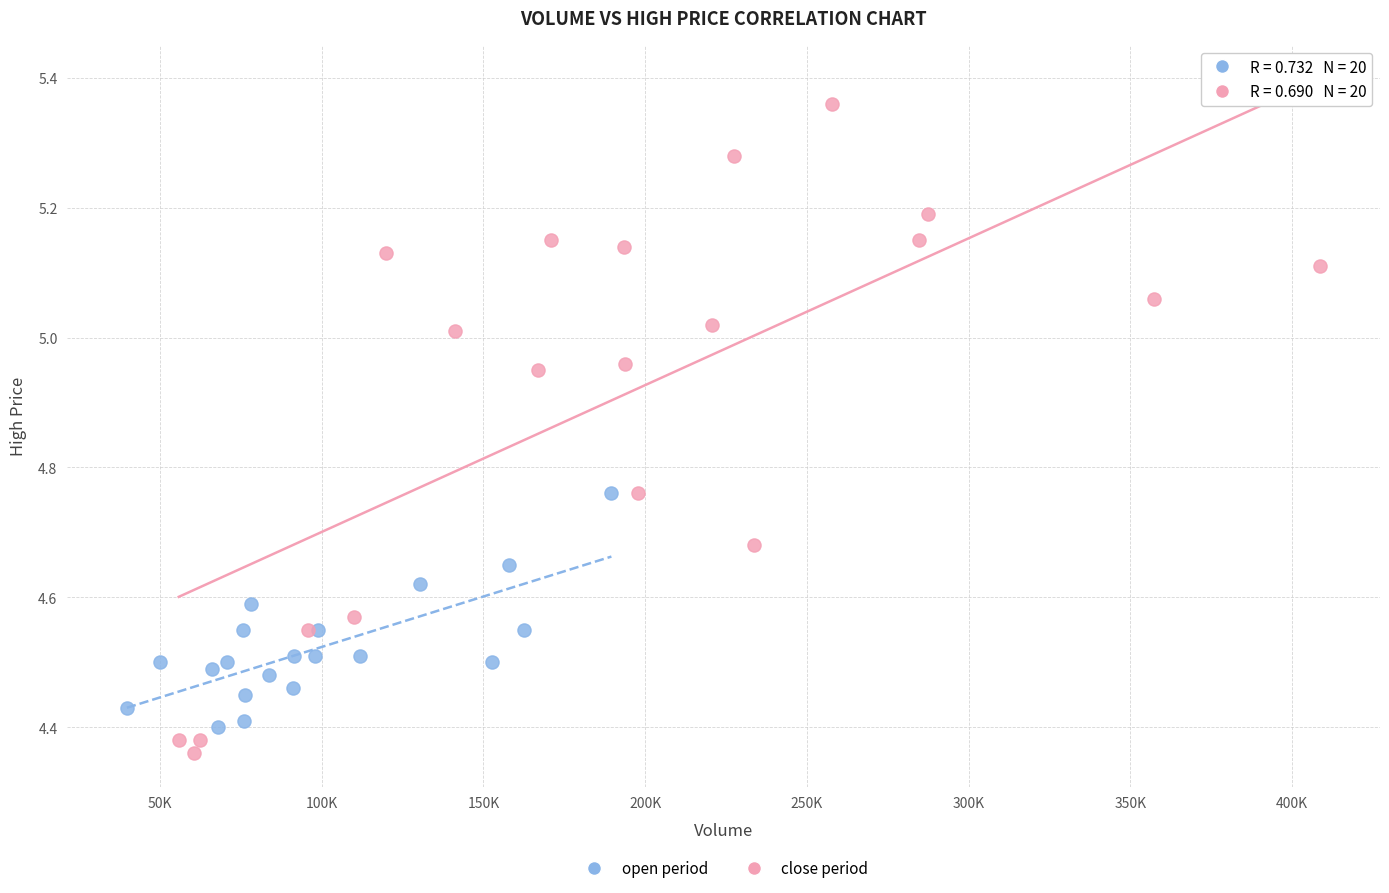

Which series reaches the maximum Y coordinate?

close period